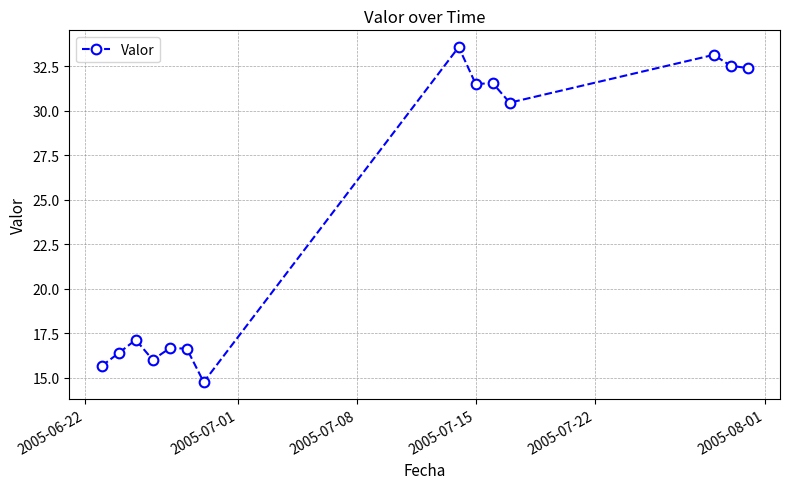

What is the smallest value displayed?

14.7